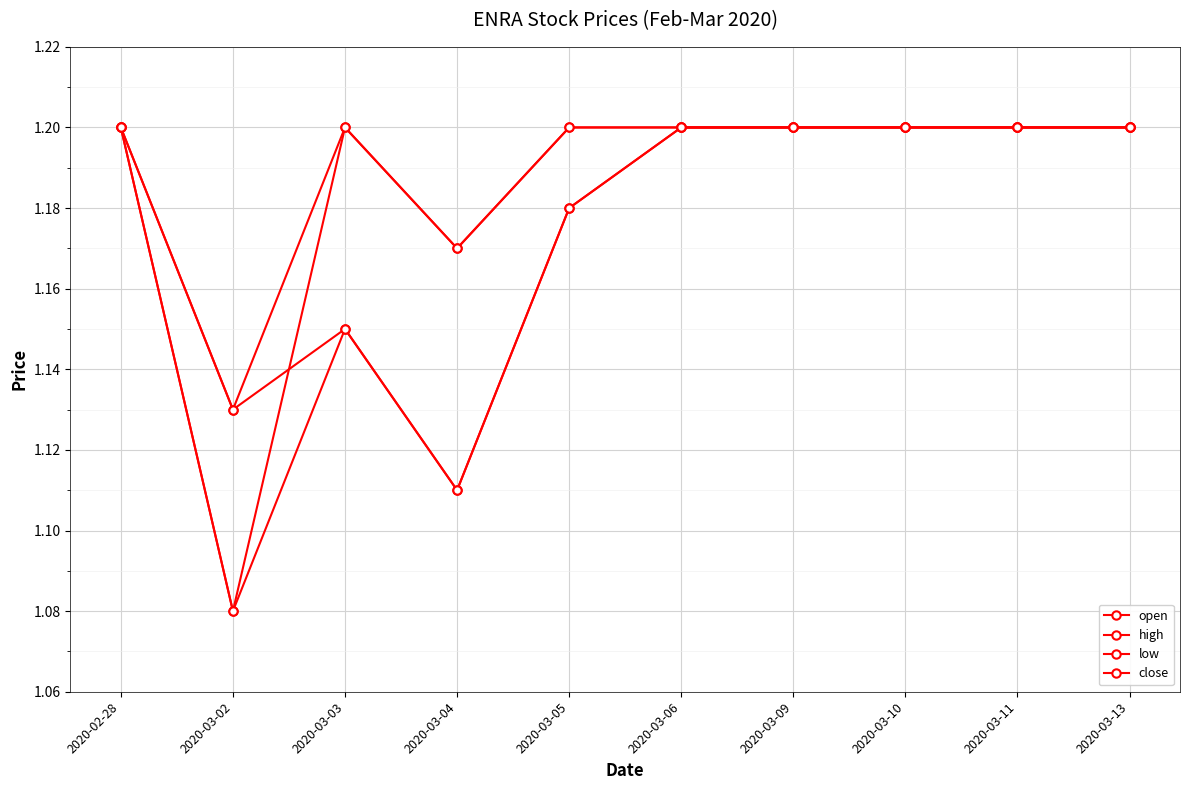

At 2020-03-10, list the series in order from largest to smallest.

open, high, low, close